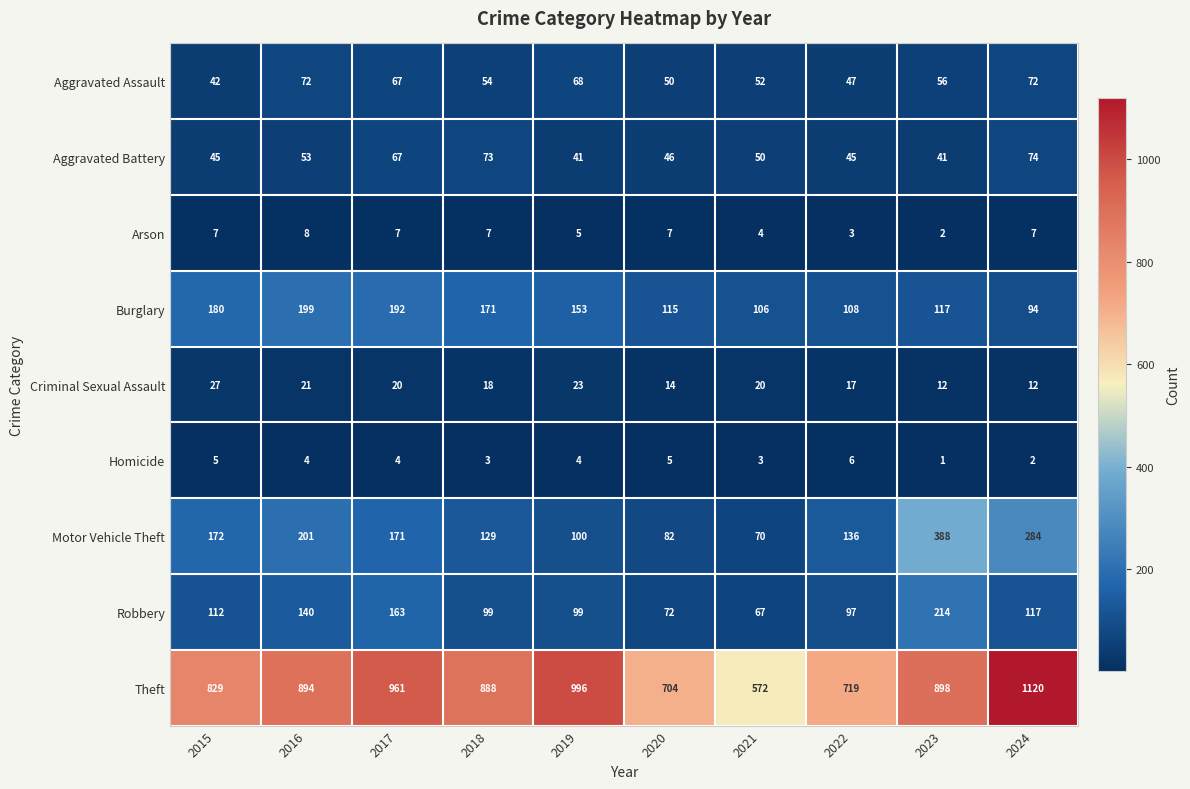

At which category is the sum across all series the highest?

2024